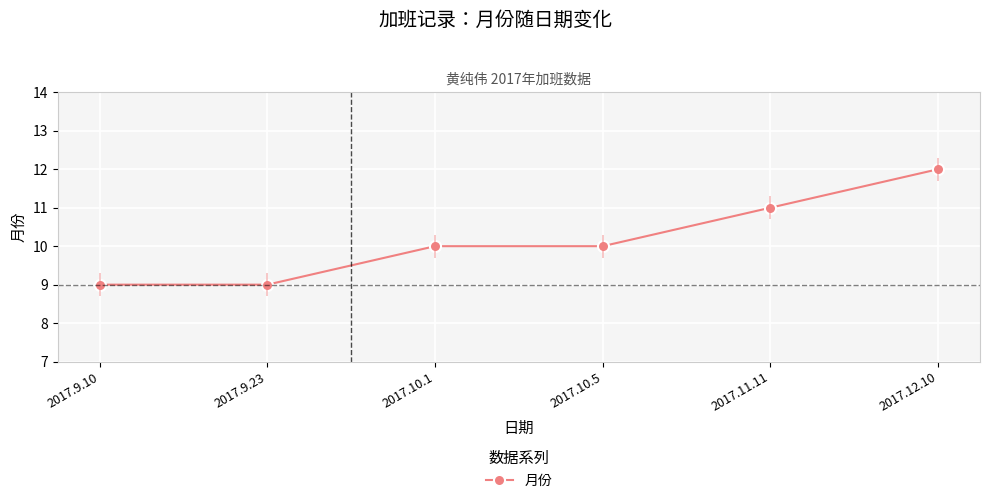

How many lines are shown in the chart?

1